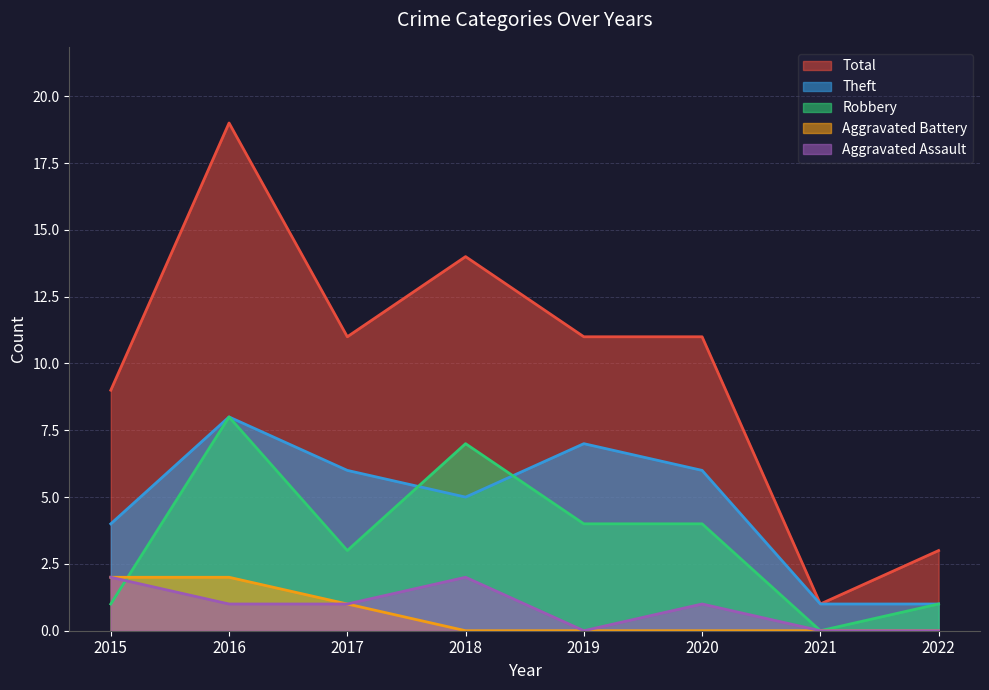

At how many categories does at least one series exceed 5?

6